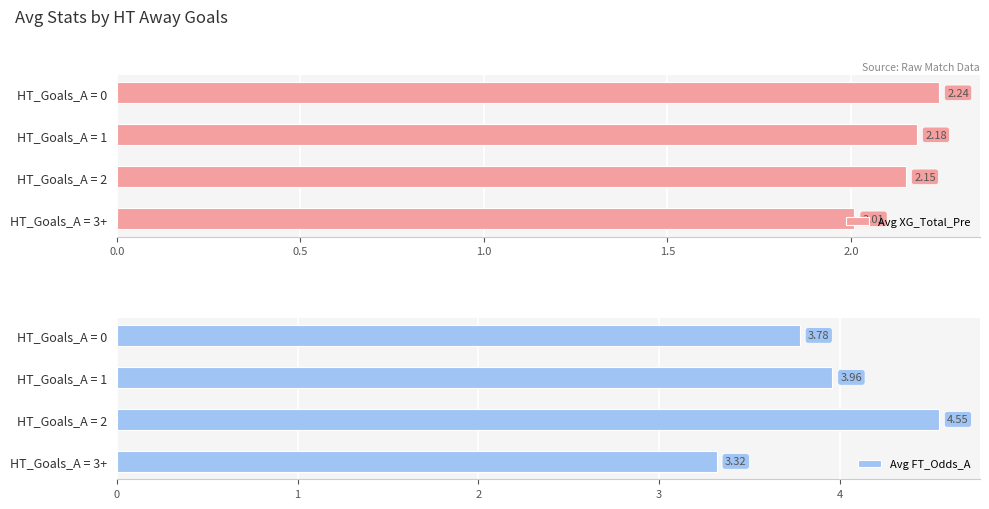

What is the smallest value displayed?

2.0